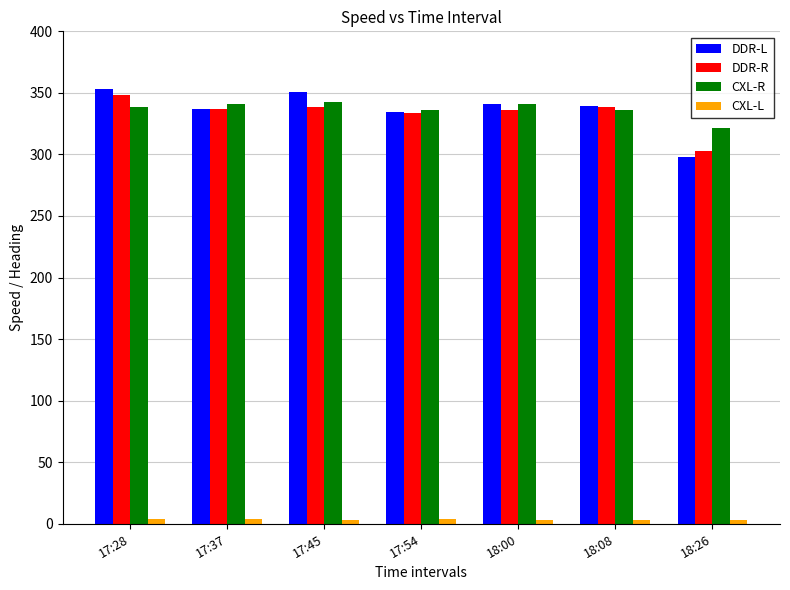

At which label does DDR-R reach its minimum?

18:26